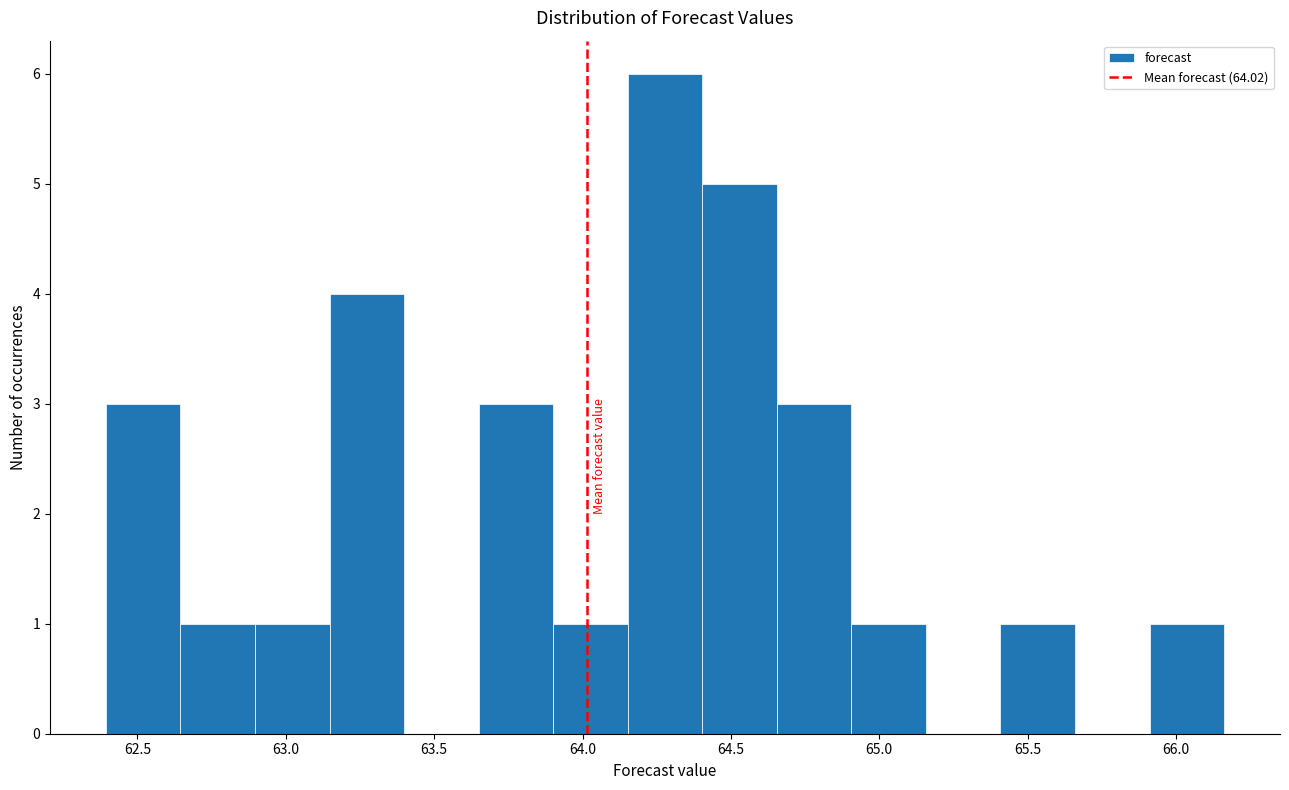

What is the height of the bar covering 64.90 to 65.15 on the x-axis? Neither the bar edges nor the heights are printed on the chart, so give them approximately, as read against the axes.

1